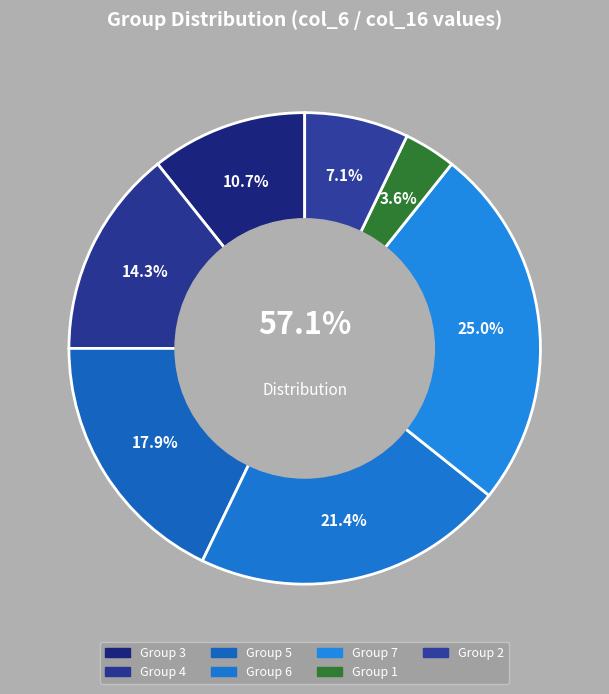

Count the number of slices in the pie.

7